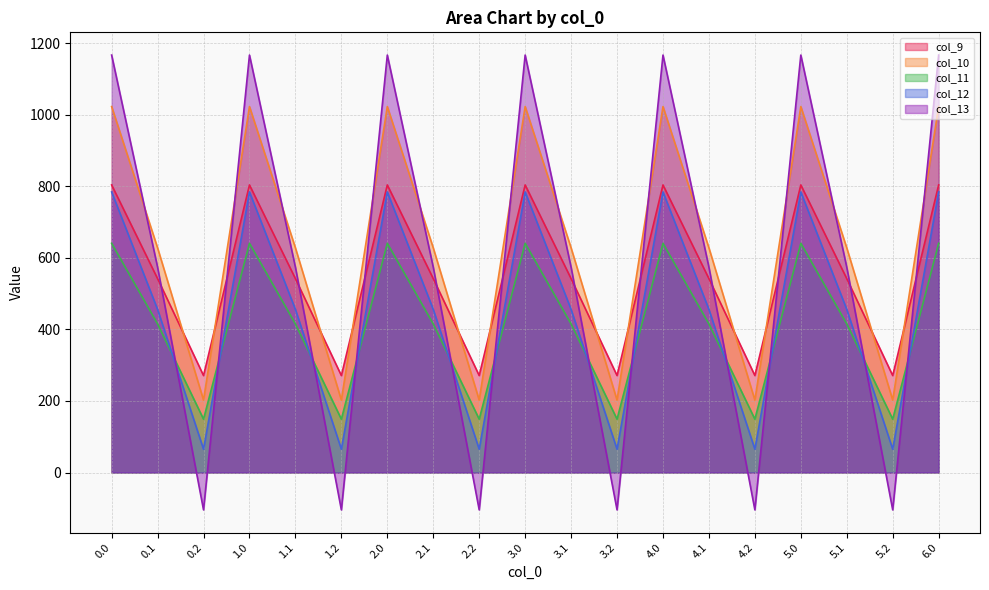

Count the number of categories in the chart.

19